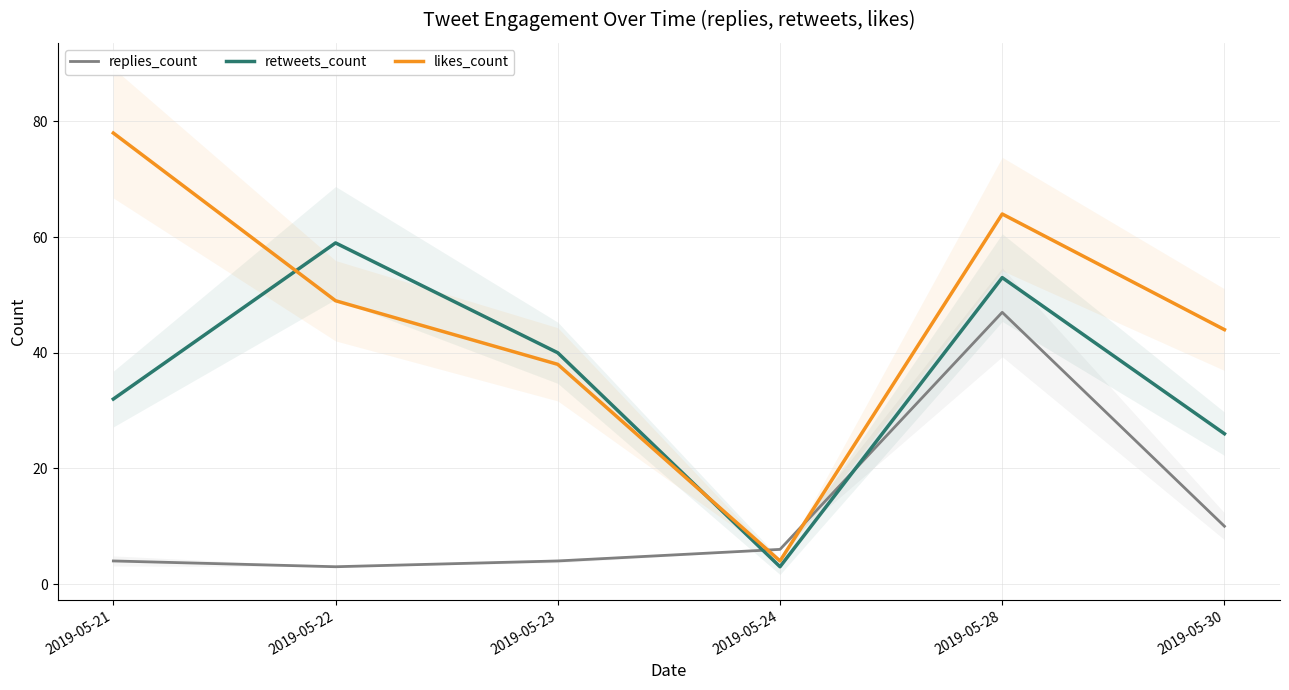

At 2019-05-21, list the series in order from largest to smallest.

likes_count, retweets_count, replies_count